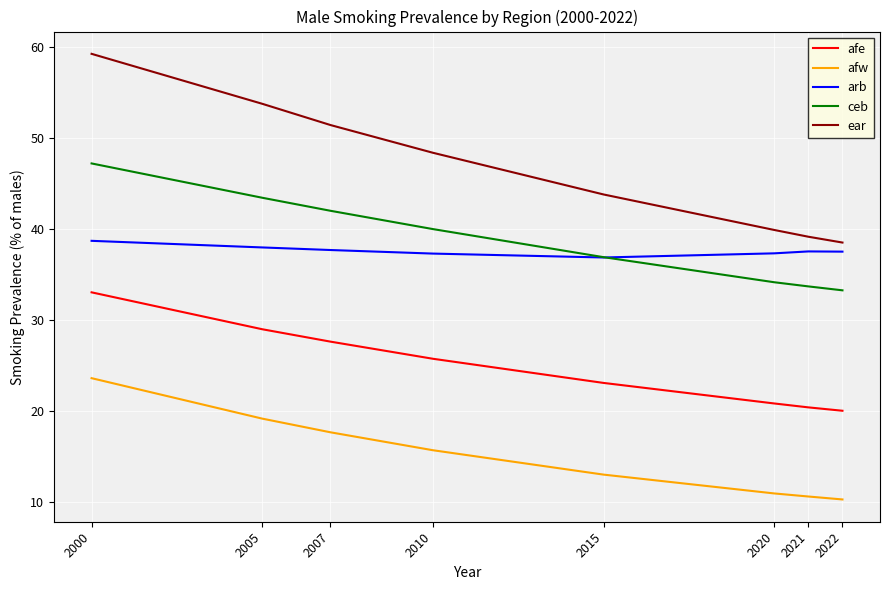

What is the highest value of the afe series?

33.0